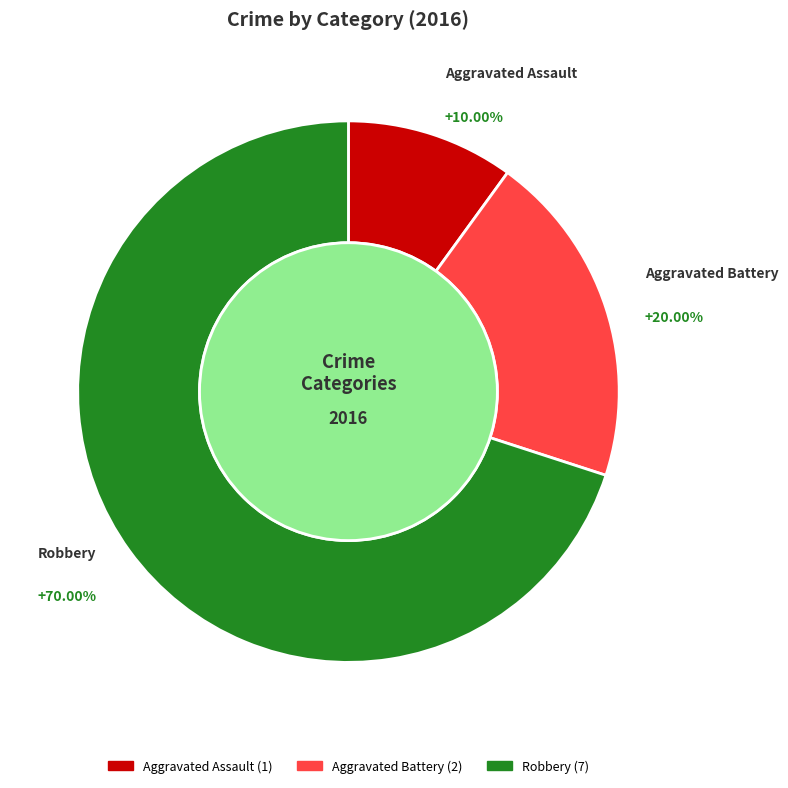

Between Aggravated Assault and Aggravated Battery, which is larger?

Aggravated Battery